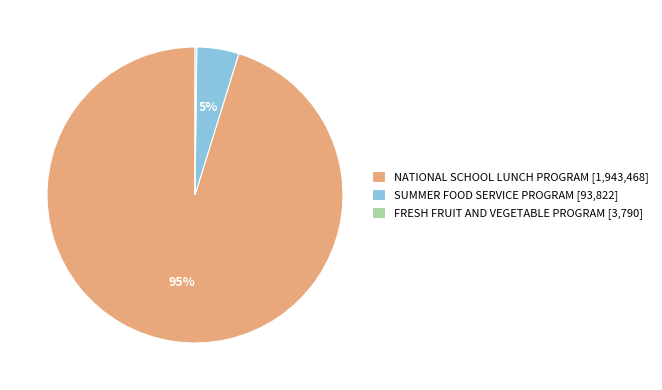

To the nearest percent, what portion does NATIONAL SCHOOL LUNCH PROGRAM [1,943,468] represent?

95%